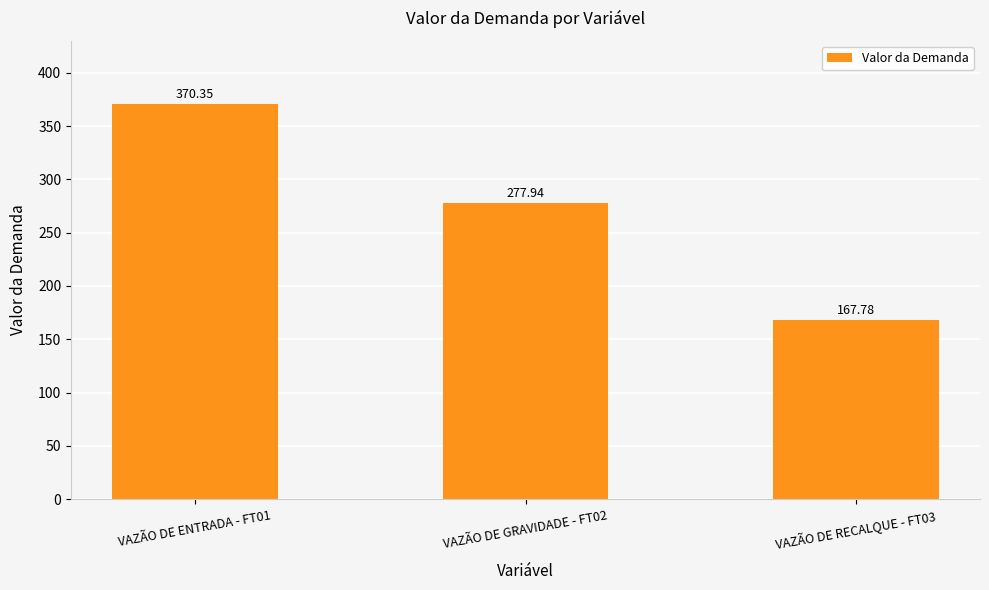

Rank the categories by value from highest to lowest.

VAZÃO DE ENTRADA - FT01, VAZÃO DE GRAVIDADE - FT02, VAZÃO DE RECALQUE - FT03